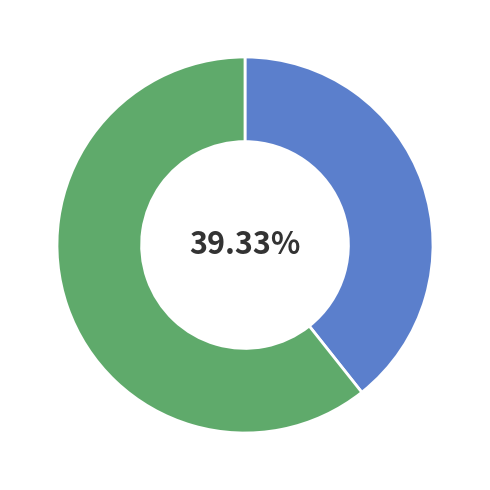

Does any single category account for the majority?

Yes